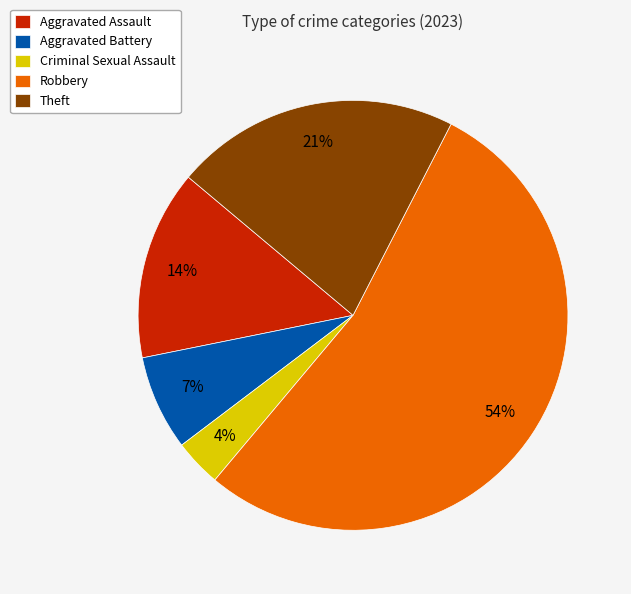

Does Robbery represent more than half of the total?

Yes